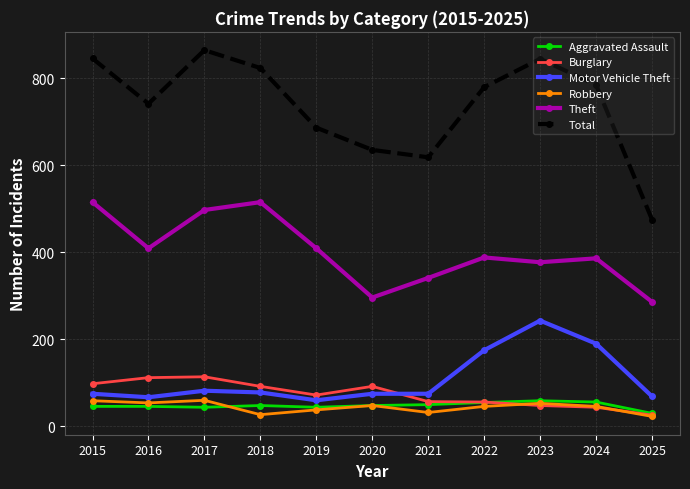

True or false: Theft has more than 1 points higher than both neighbors.

True